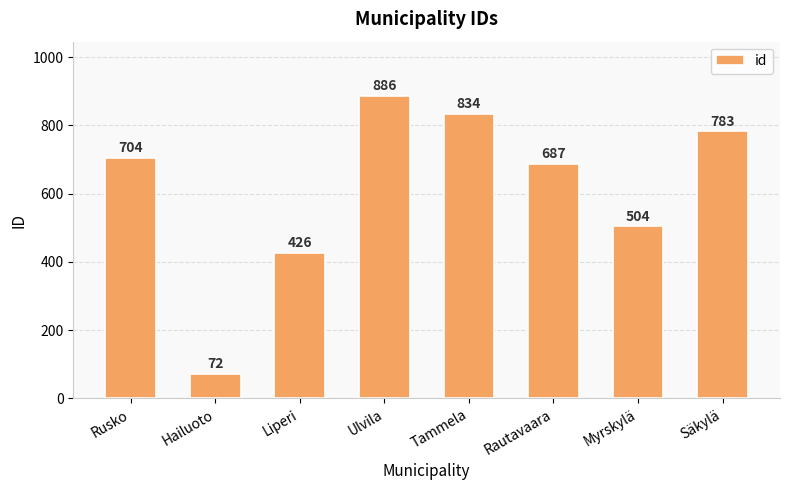

List the labels in order of value, smallest first.

Hailuoto, Liperi, Myrskylä, Rautavaara, Rusko, Säkylä, Tammela, Ulvila